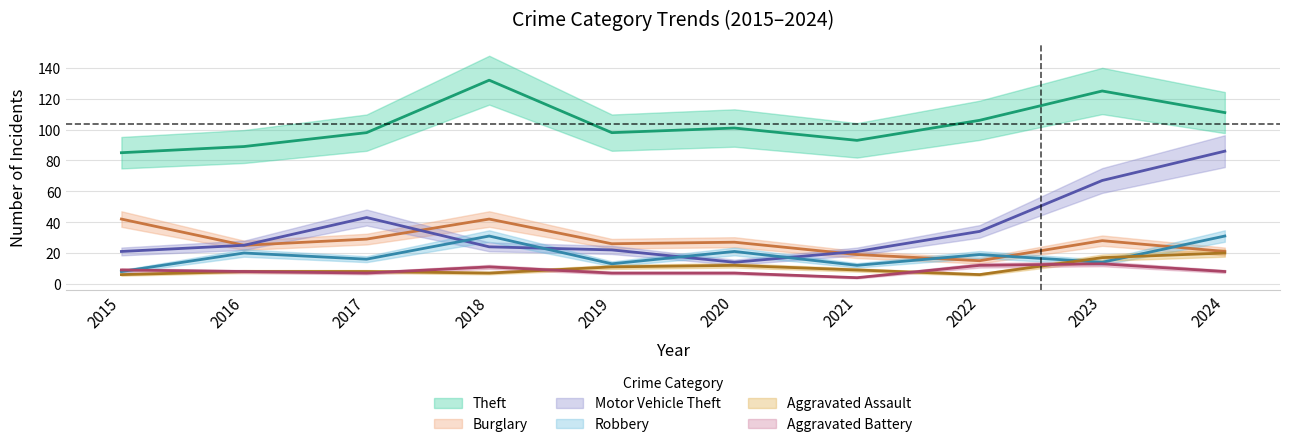

True or false: Aggravated Assault has more than 1 interior local peaks.

False